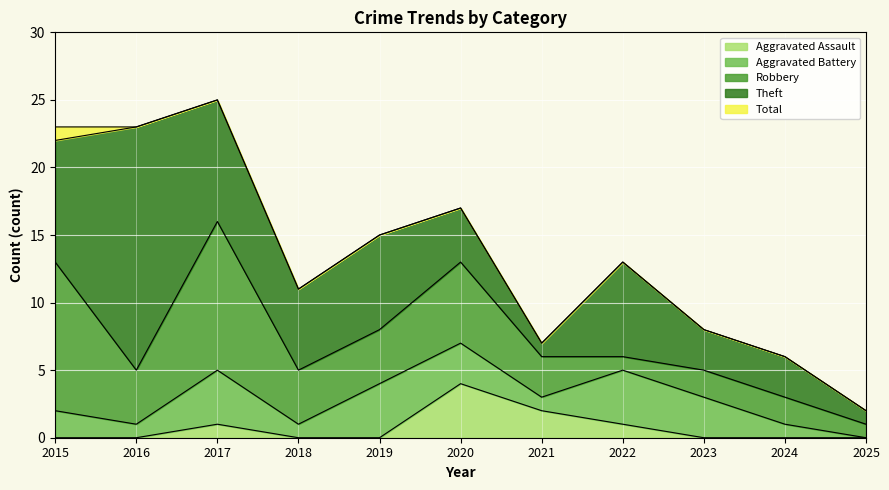

At which category is the sum across all series the highest?

2017